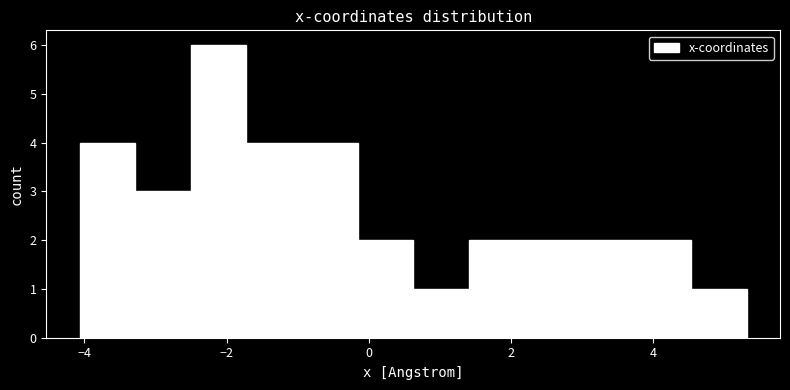

Around what value on the x-axis is the tallest bar? Give the approximate position of its centre, as read against the axis.

-2.2